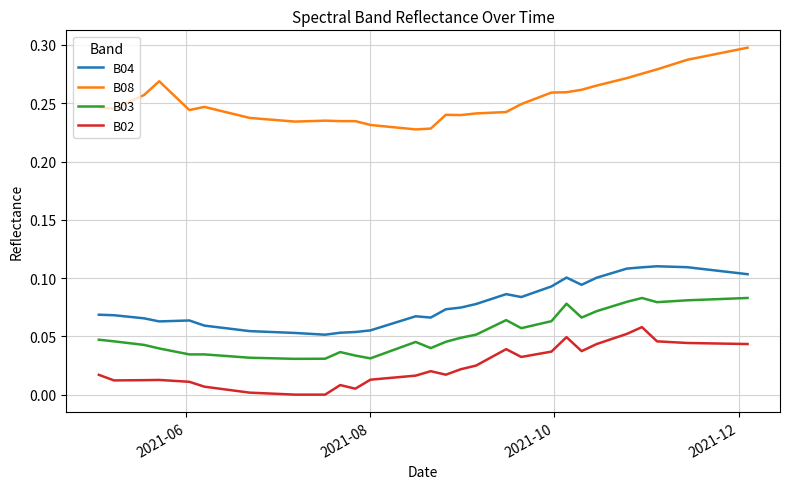

True or false: B03 and B08 cross at least once.

False